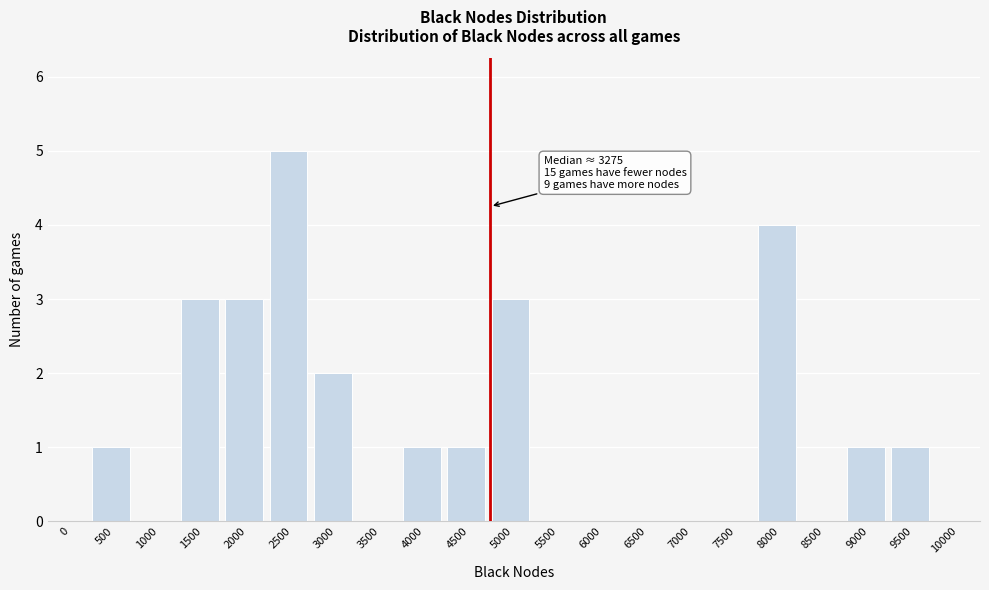

The chart shows a value of 1 at 9000. True or false?

True